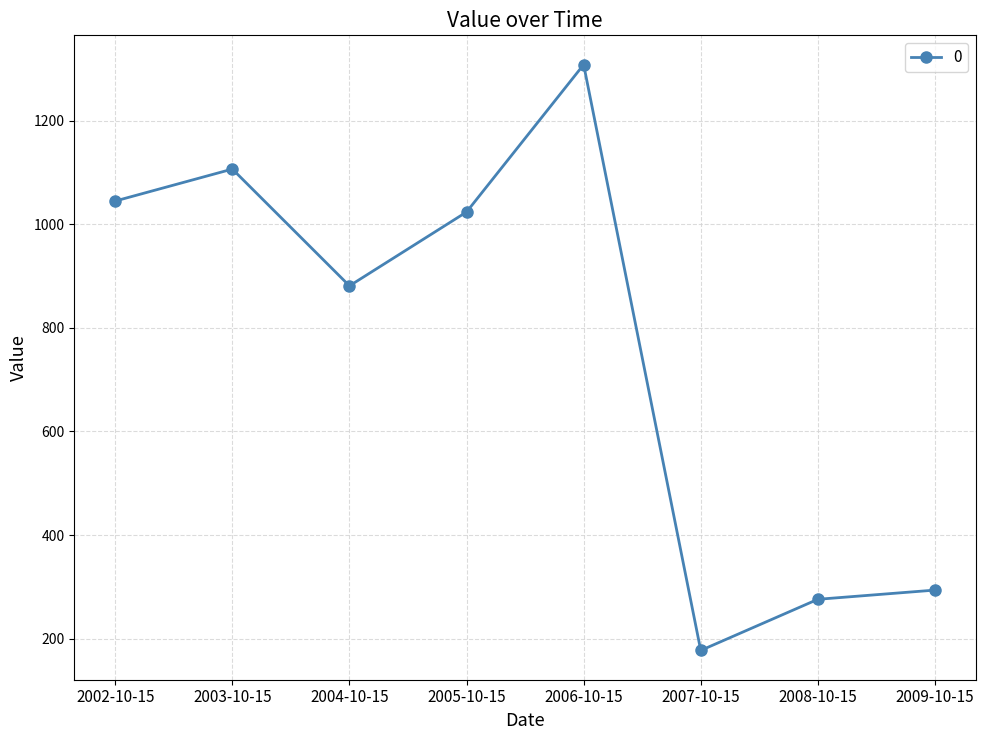

What is the label of the 7th point from the right?

2003-10-15